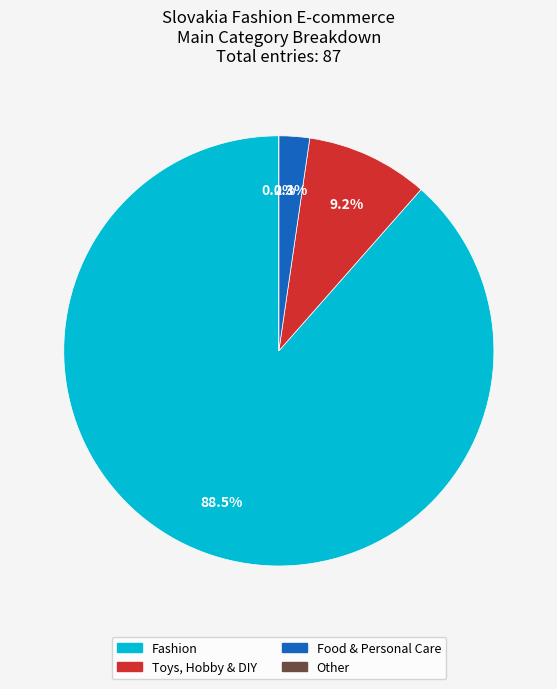

Which slice is the largest?

Fashion